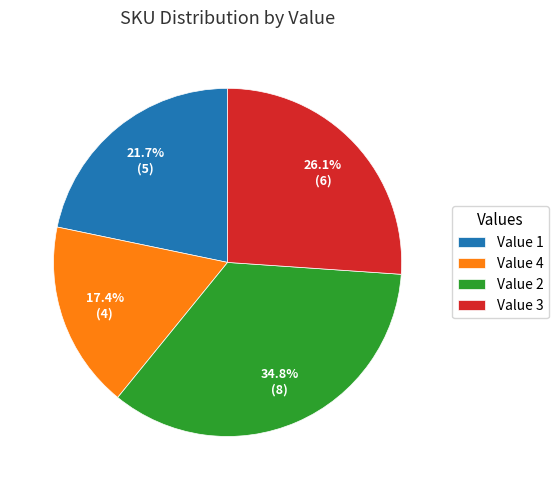

What is the largest slice in the pie chart?

Value 2